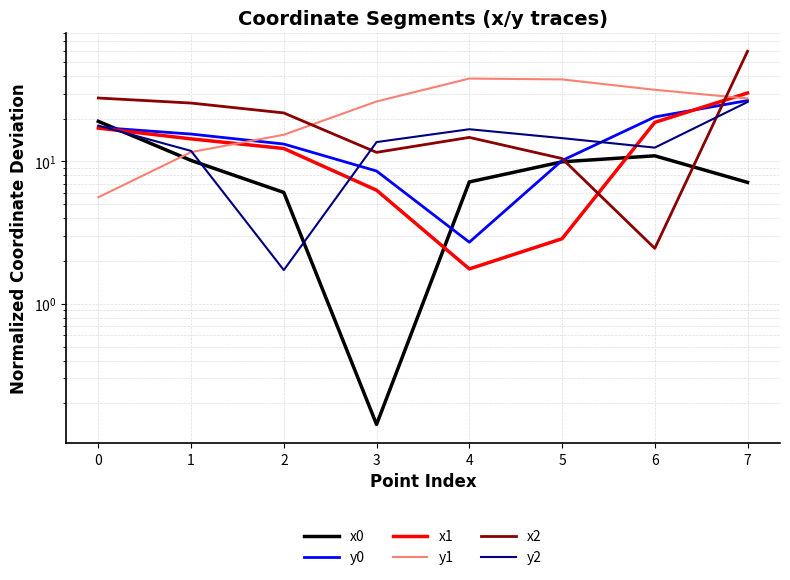

At which category does x1 reach its first local valley?

4